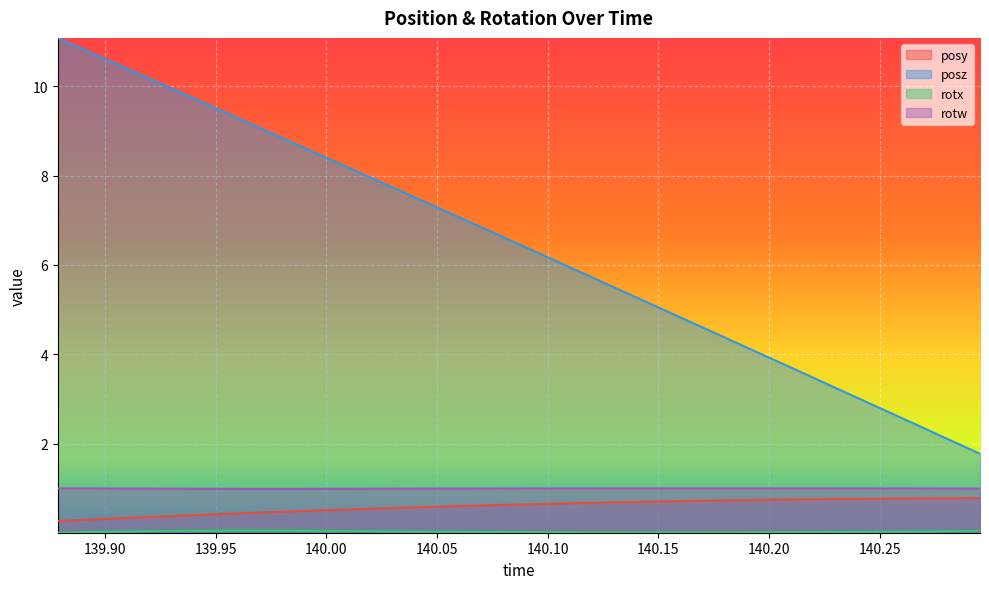

What is the greatest value displayed?

11.1